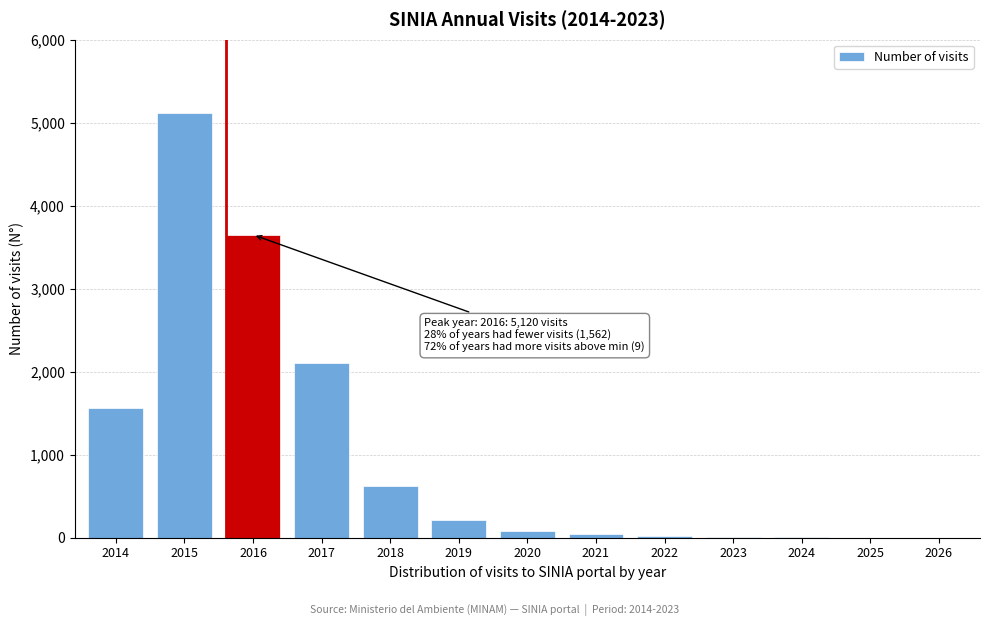

What is the change in value from 2015 to 2017?

-3020